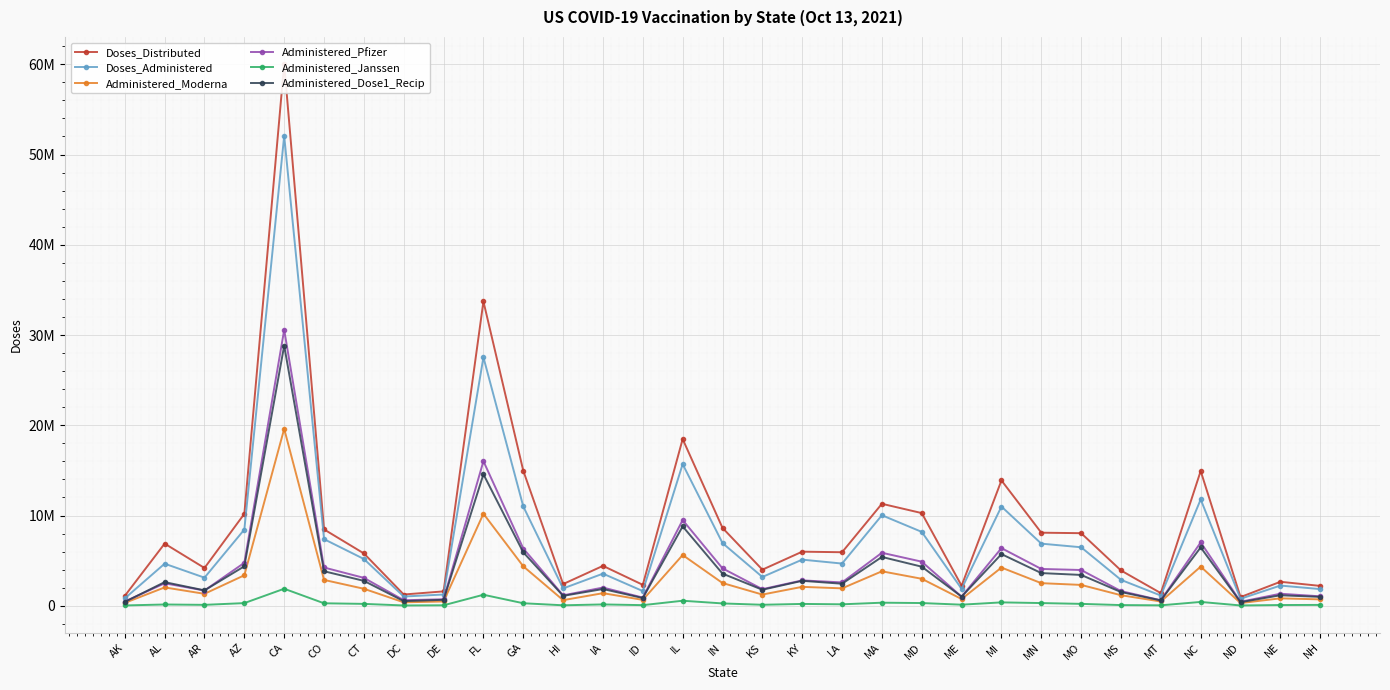

List the series in order of their peak value, highest first.

Doses_Distributed, Doses_Administered, Administered_Pfizer, Administered_Dose1_Recip, Administered_Moderna, Administered_Janssen